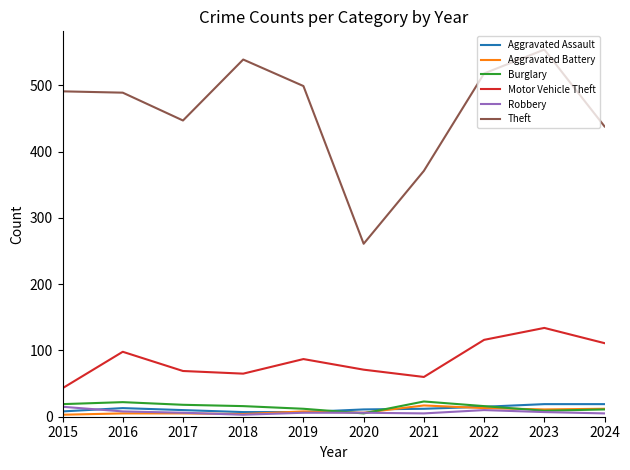

Count the number of categories in the chart.

10